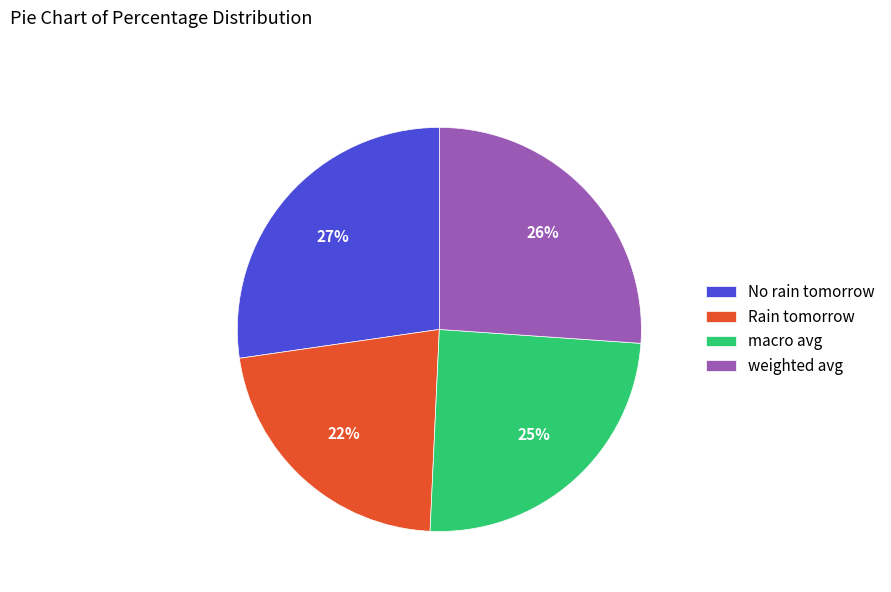

Is weighted avg the majority of the pie?

No